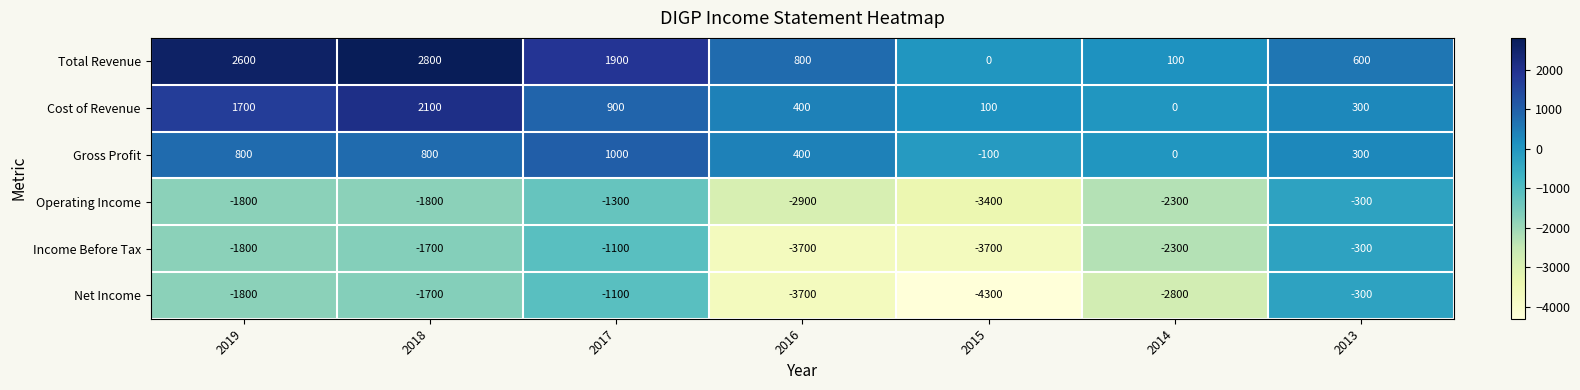

What is the sum of the Gross Profit values at 2016 and 2014?

400